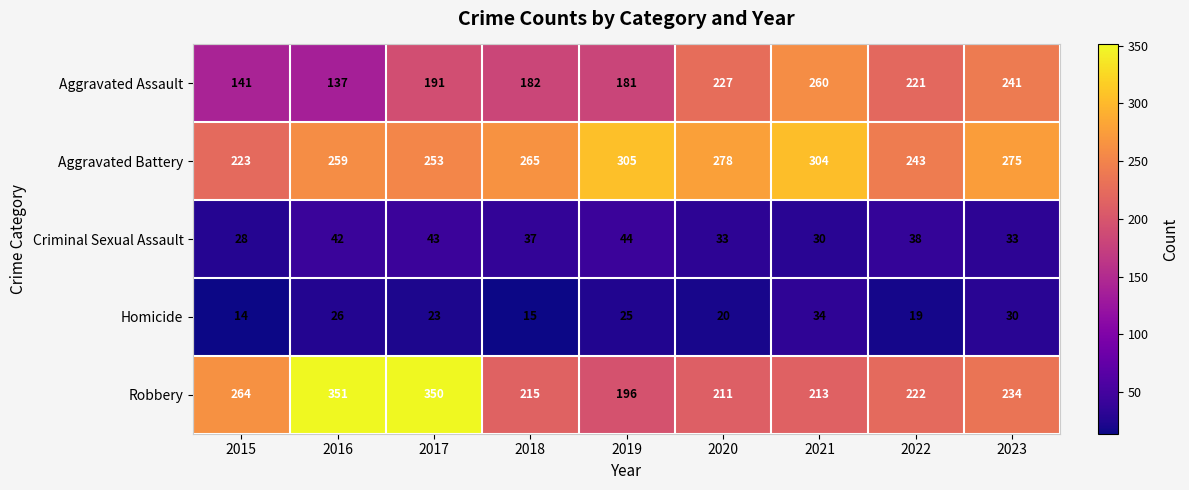

At which label does Robbery first exceed 222?

2015